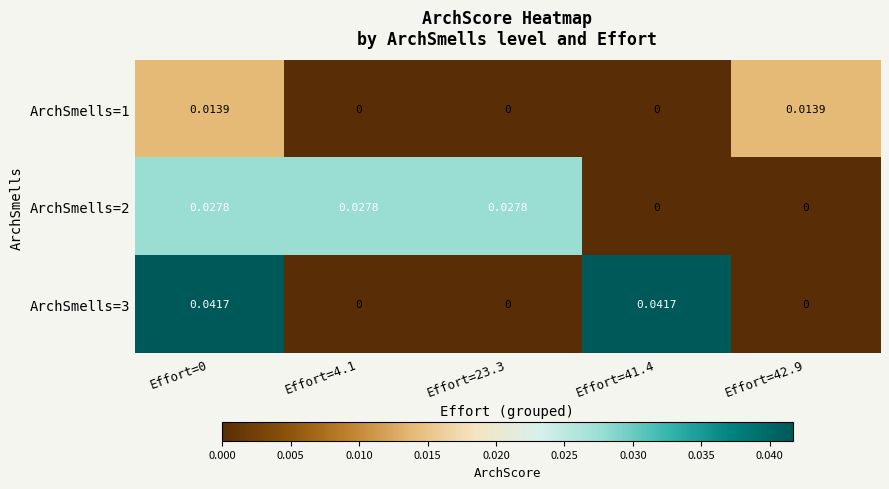

Is the value of ArchSmells=2 at Effort=41.4 greater than the value of ArchSmells=1 at Effort=42.9?

No